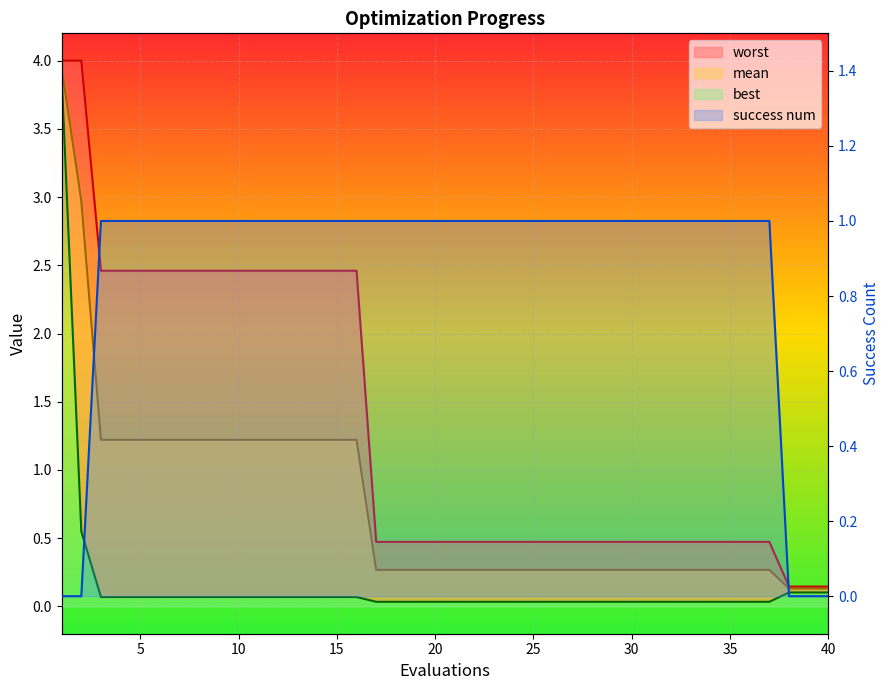

Reading left to right, what are all the values shown in this chart?

mean: 1=3.9	2=3.0	3=1.2	4=1.2	5=1.2	6=1.2	7=1.2	8=1.2	9=1.2	10=1.2	11=1.2	12=1.2	13=1.2	14=1.2	15=1.2	16=1.2	17=0.3	18=0.3	19=0.3	20=0.3	21=0.3	22=0.3	23=0.3	24=0.3	25=0.3	26=0.3	27=0.3	28=0.3	29=0.3	30=0.3	31=0.3	32=0.3	33=0.3	34=0.3	35=0.3	36=0.3	37=0.3	38=0.1	39=0.1	40=0.1
best: 1=3.9	2=0.5	3=0.1	4=0.1	5=0.1	6=0.1	7=0.1	8=0.1	9=0.1	10=0.1	11=0.1	12=0.1	13=0.1	14=0.1	15=0.1	16=0.1	17=0.0	18=0.0	19=0.0	20=0.0	21=0.0	22=0.0	23=0.0	24=0.0	25=0.0	26=0.0	27=0.0	28=0.0	29=0.0	30=0.0	31=0.0	32=0.0	33=0.0	34=0.0	35=0.0	36=0.0	37=0.0	38=0.1	39=0.1	40=0.1
worst: 1=4.0	2=4.0	3=2.5	4=2.5	5=2.5	6=2.5	7=2.5	8=2.5	9=2.5	10=2.5	11=2.5	12=2.5	13=2.5	14=2.5	15=2.5	16=2.5	17=0.5	18=0.5	19=0.5	20=0.5	21=0.5	22=0.5	23=0.5	24=0.5	25=0.5	26=0.5	27=0.5	28=0.5	29=0.5	30=0.5	31=0.5	32=0.5	33=0.5	34=0.5	35=0.5	36=0.5	37=0.5	38=0.1	39=0.1	40=0.1
success num: 1=0.0	2=0.0	3=1.0	4=1.0	5=1.0	6=1.0	7=1.0	8=1.0	9=1.0	10=1.0	11=1.0	12=1.0	13=1.0	14=1.0	15=1.0	16=1.0	17=1.0	18=1.0	19=1.0	20=1.0	21=1.0	22=1.0	23=1.0	24=1.0	25=1.0	26=1.0	27=1.0	28=1.0	29=1.0	30=1.0	31=1.0	32=1.0	33=1.0	34=1.0	35=1.0	36=1.0	37=1.0	38=0.0	39=0.0	40=0.0